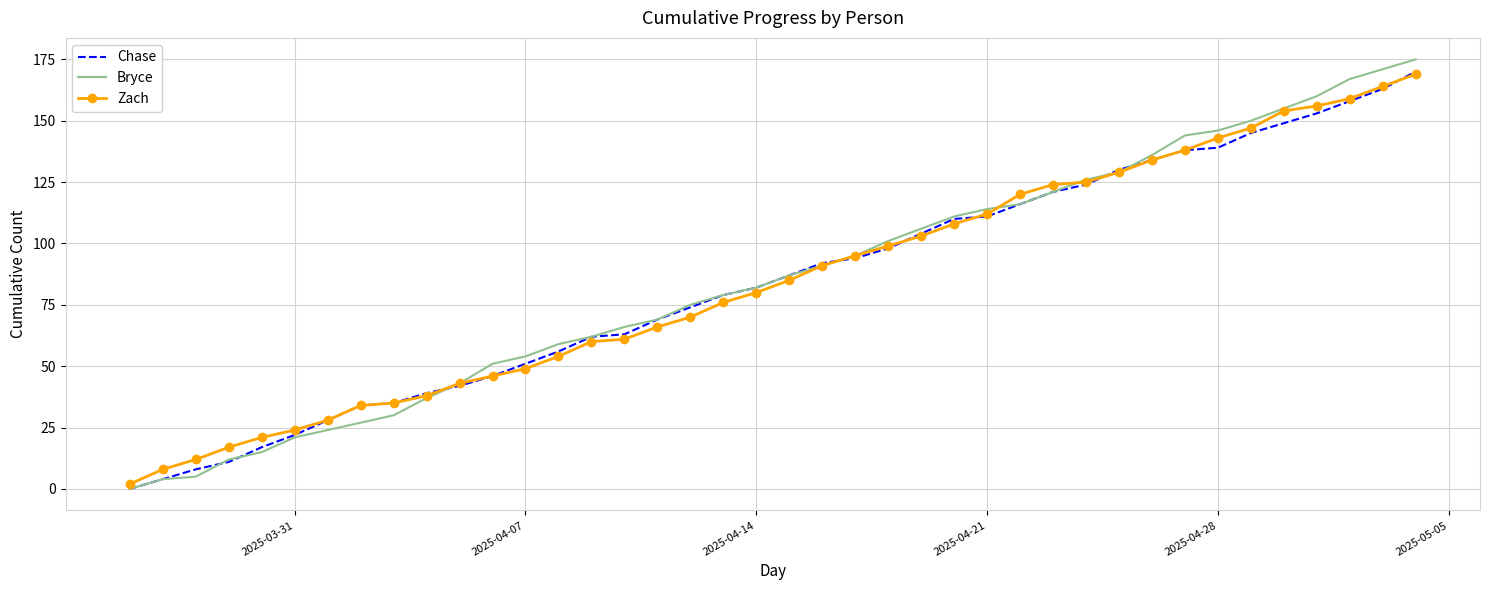

Reading left to right, transcribe all the data shown in this chart.

Chase: 0	4	8	11	17	22	28	34	35	39	42	46	51	56	62	63	69	74	79	82	87	92	94	98	104	110	111	116	121	124	130	134	138	139	145	149	153	158	163	170
Bryce: 0	4	5	12	15	21	24	27	30	37	43	51	54	59	62	66	69	75	79	82	87	91	95	101	106	111	114	116	121	126	129	136	144	146	150	155	160	167	171	175
Zach: 2	8	12	17	21	24	28	34	35	38	43	46	49	54	60	61	66	70	76	80	85	91	95	99	103	108	112	120	124	125	129	134	138	143	147	154	156	159	164	169